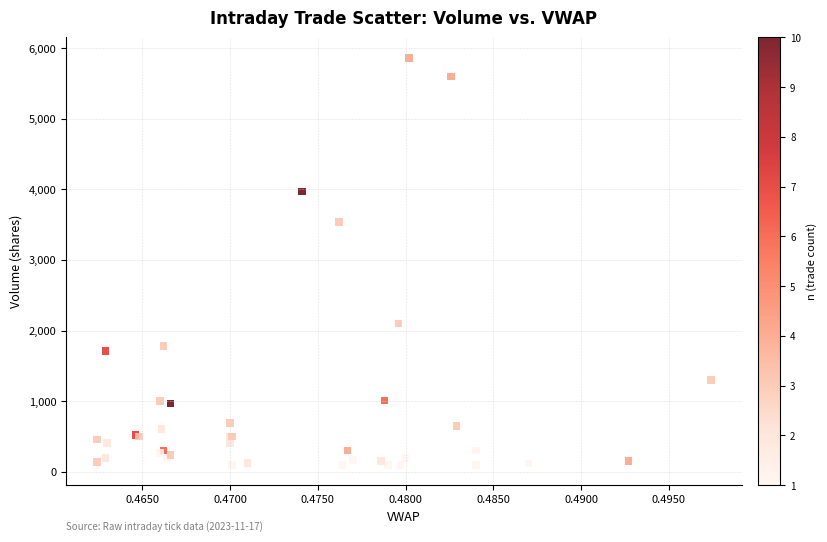

What Y value in the scatter plot is closest to 2981?

3538